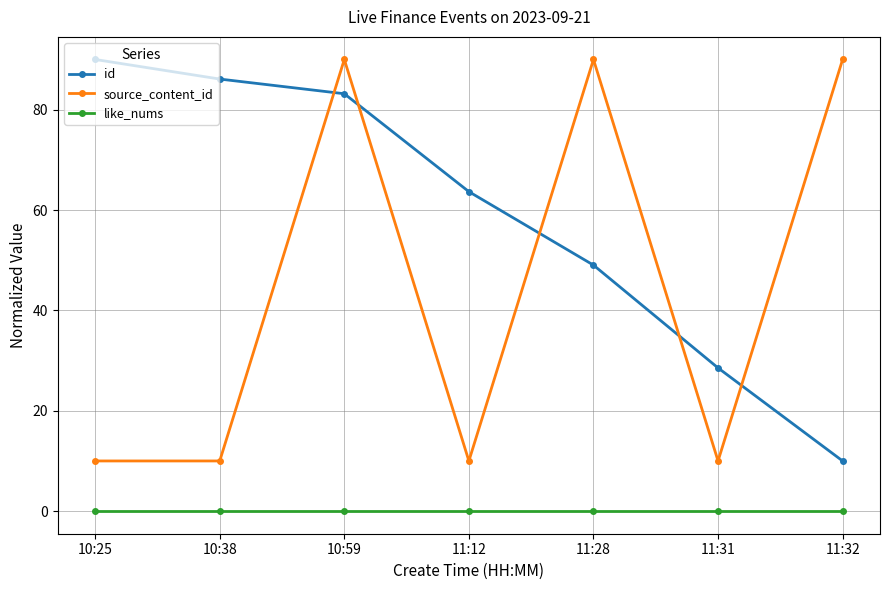

What is the sum of the id values at 11:31 and 10:38?

114.6